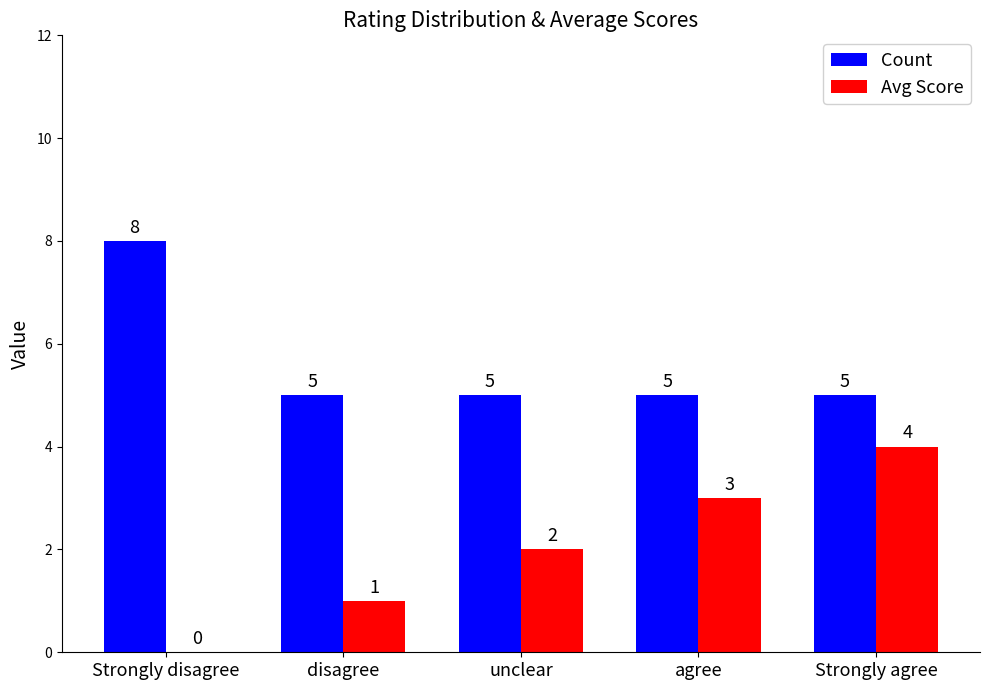

Reading left to right, transcribe all the data shown in this chart.

Count: Strongly disagree=8	disagree=5	unclear=5	agree=5	Strongly agree=5
Avg Score: Strongly disagree=0	disagree=1	unclear=2	agree=3	Strongly agree=4